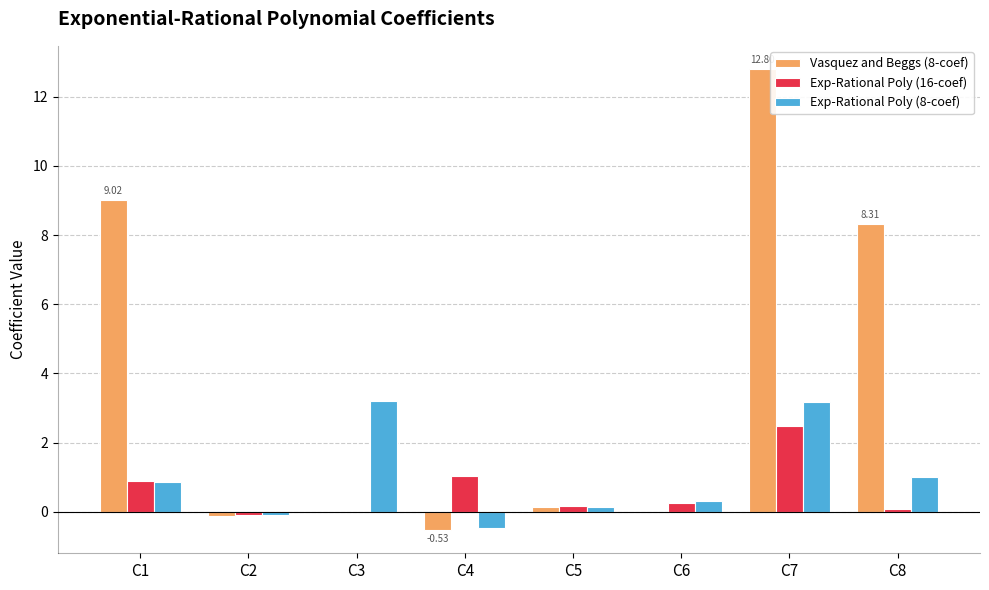

Is it true that Exp-Rational Poly (8-coef) equals 1.5 at C1?

False